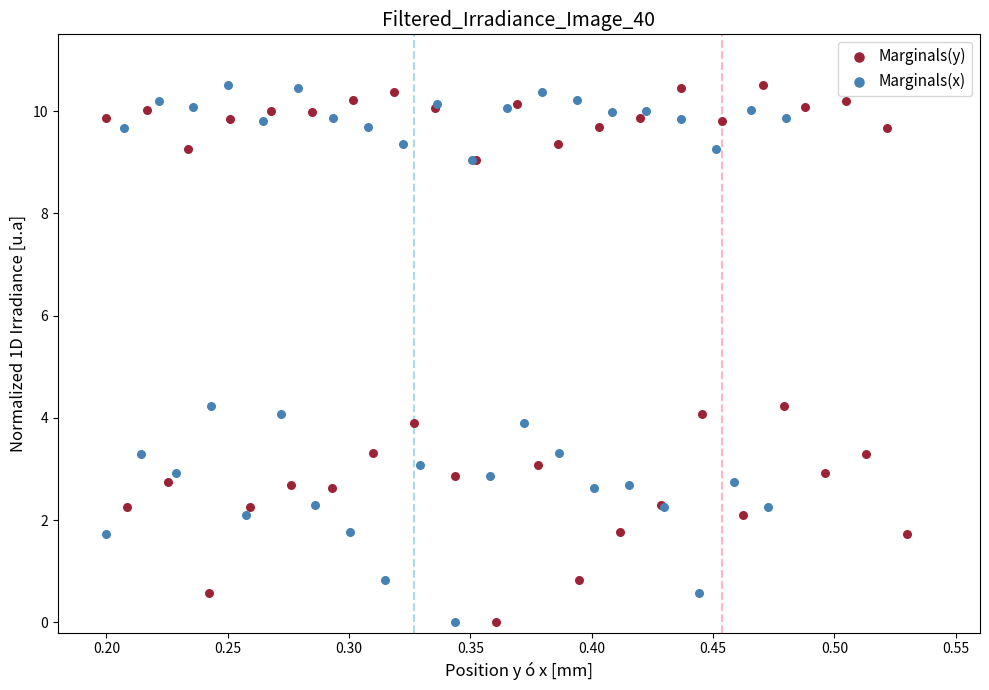

What are all the series names shown in the legend?

Marginals(y), Marginals(x)